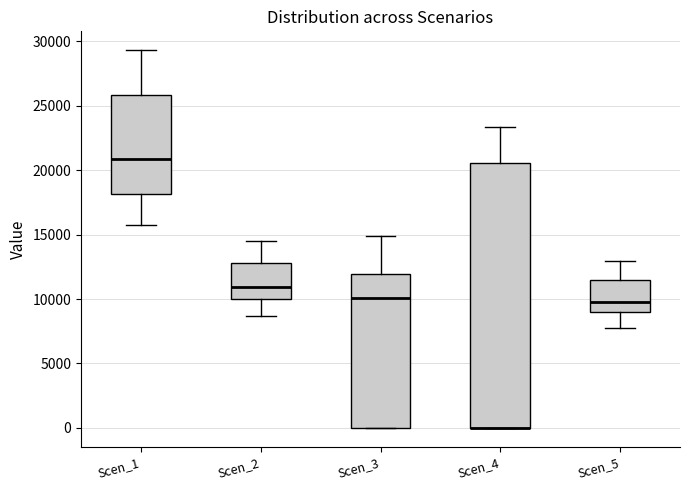

Where is the upper edge of the box for Scen_2 on the y-axis? The values are not printed on the chart, so give them approximately, as read against the axis.

13000